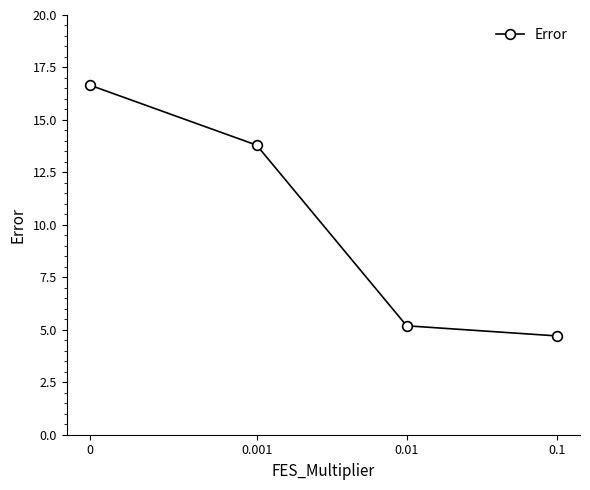

What is the maximum value shown in the chart?

16.7